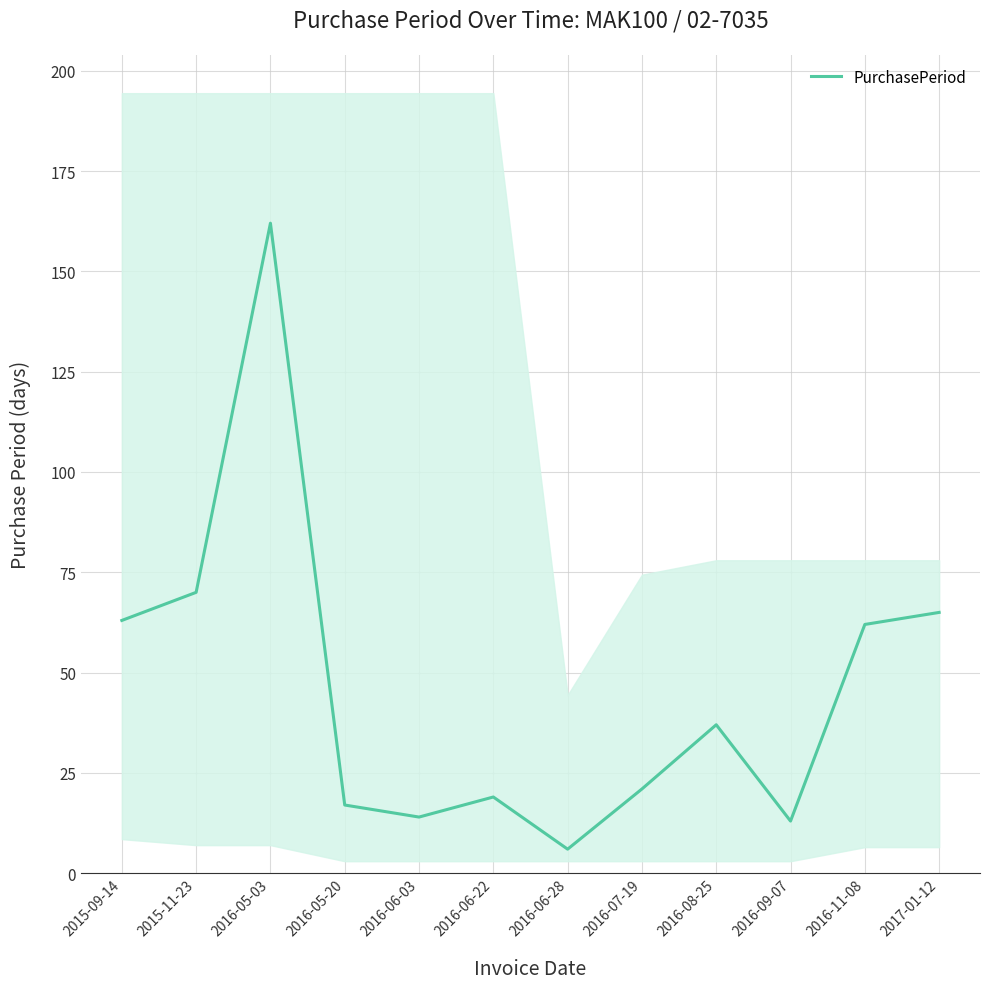

What is the value of the 11th point from the left?

62